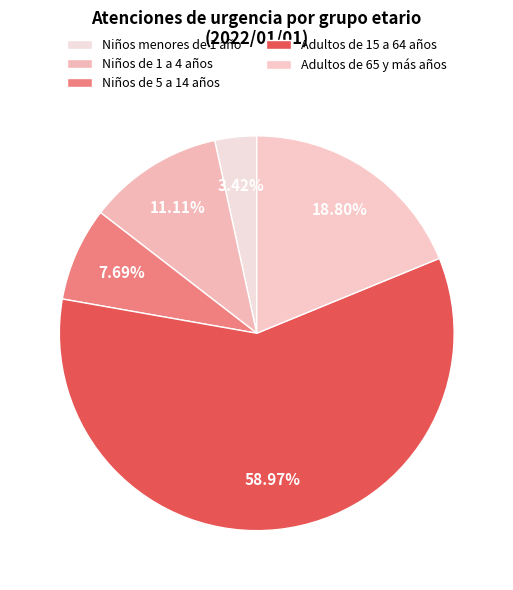

Is Adultos de 65 y más años the majority of the pie?

No